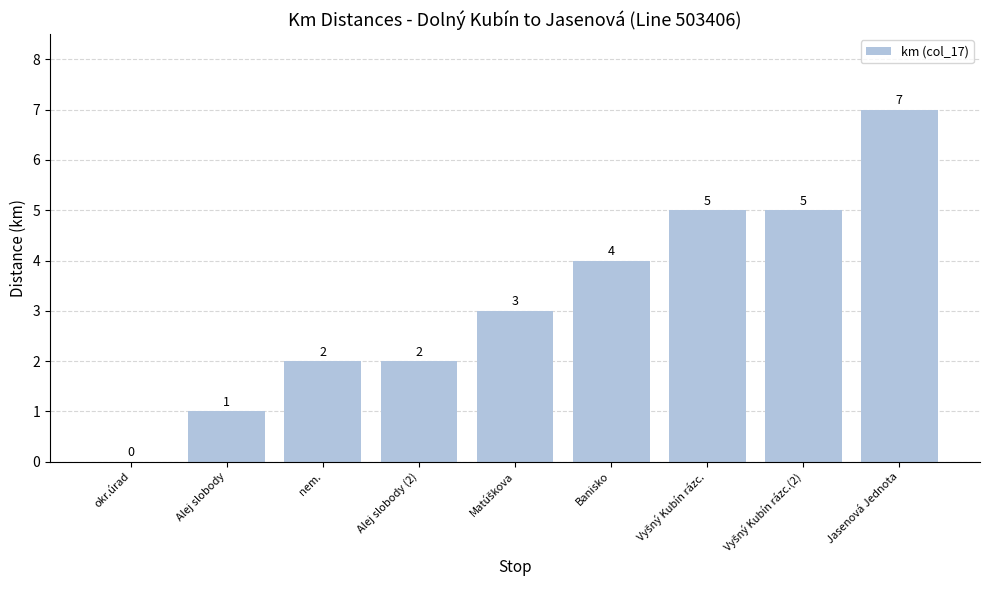

At which category does the chart reach its peak across all series?

Jasenová Jednota